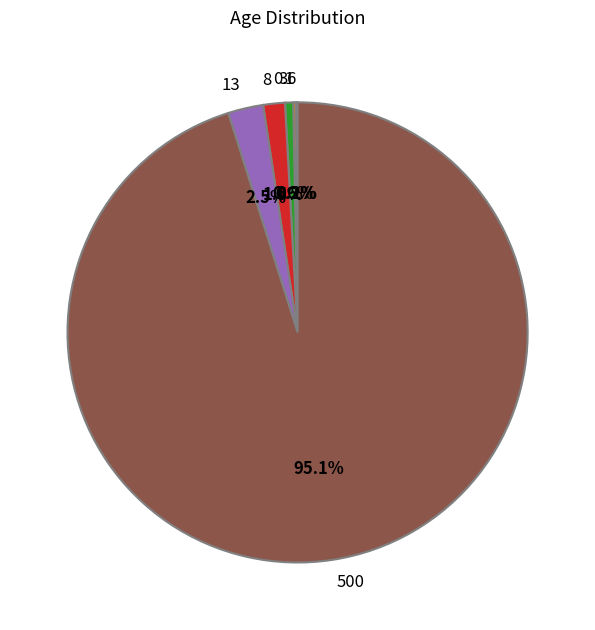

How much of the chart is everything except 500?

4.9%